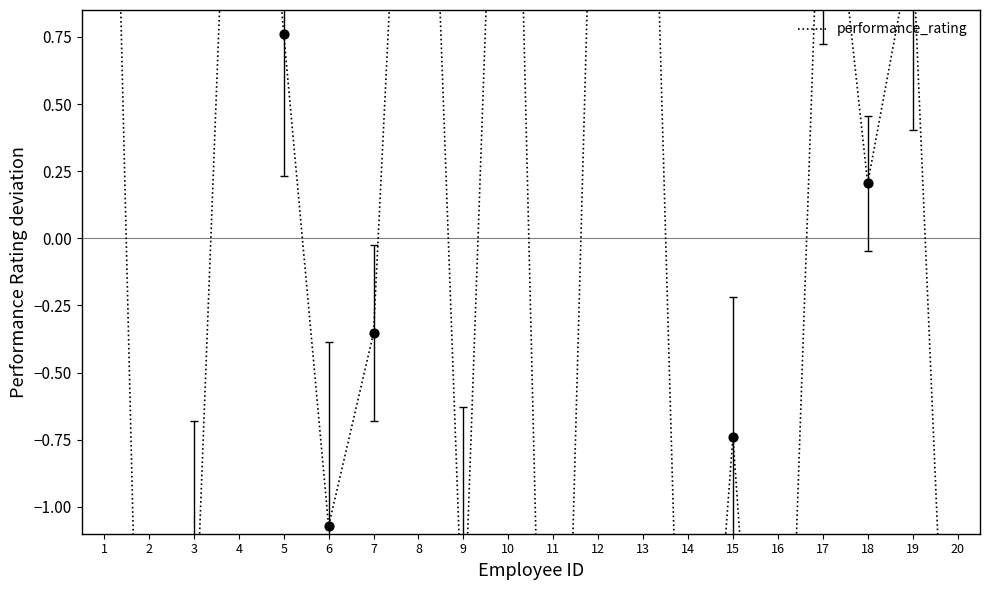

Which has a higher value, 9 or 5?

5